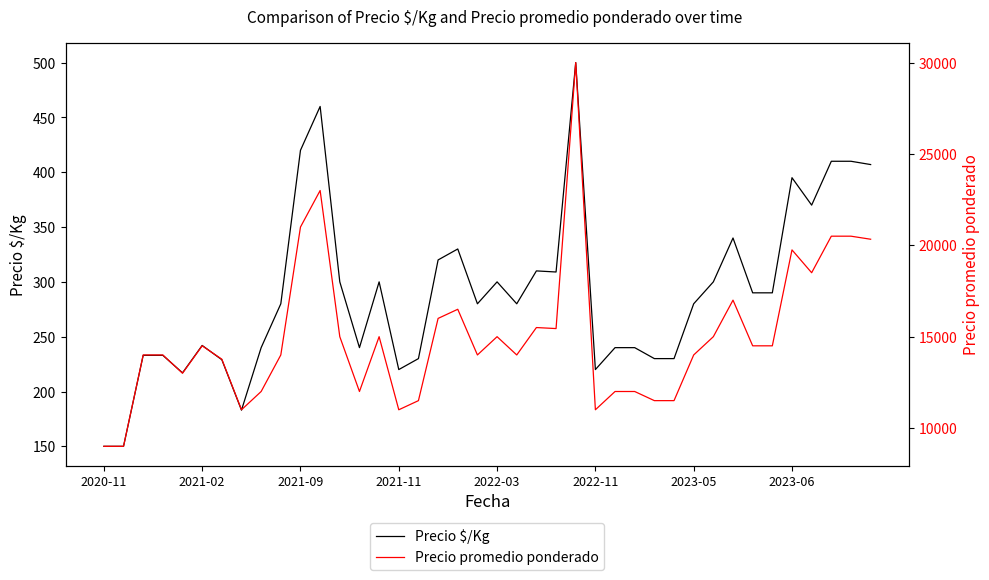

What is the maximum value for Precio $/Kg?

500